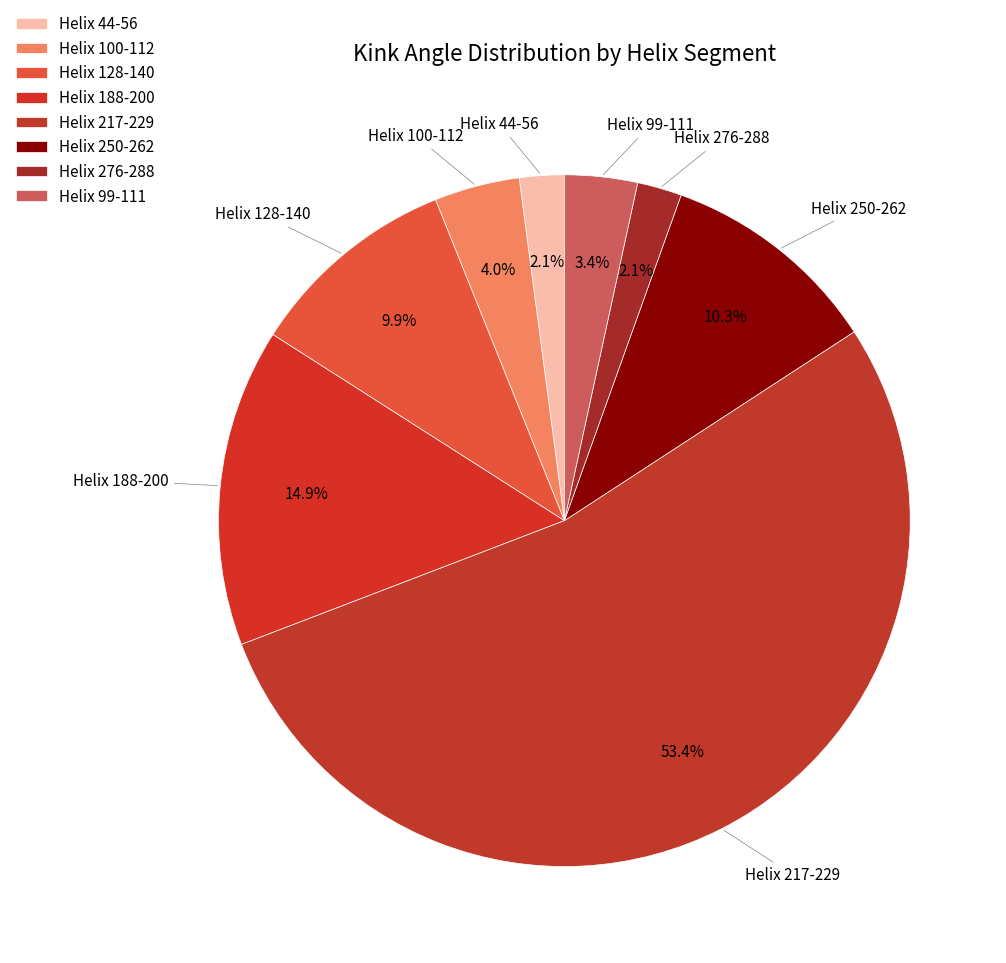

How many segments does this pie chart have?

8